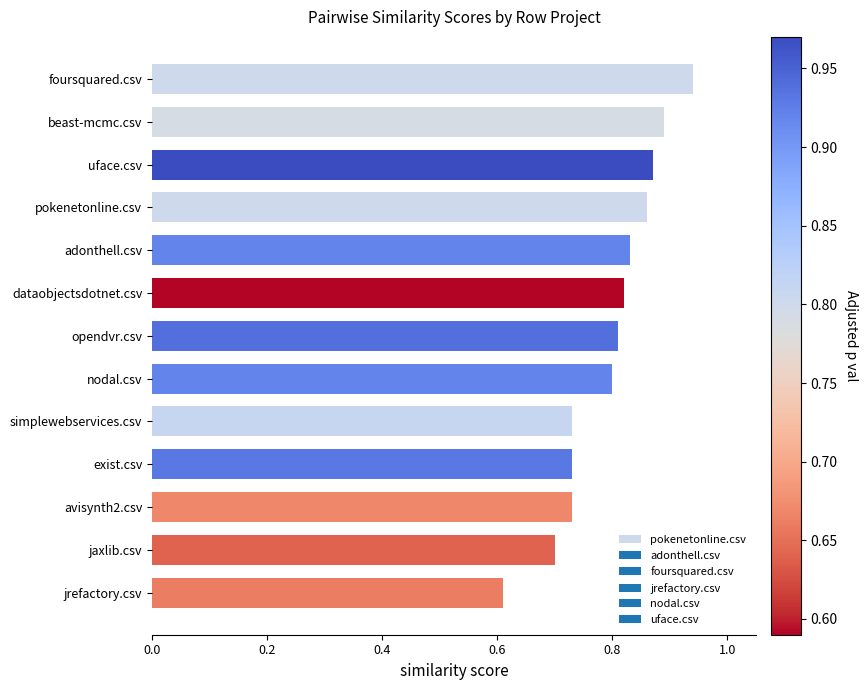

Is it true that the value at simplewebservices.csv is 0.7?

True